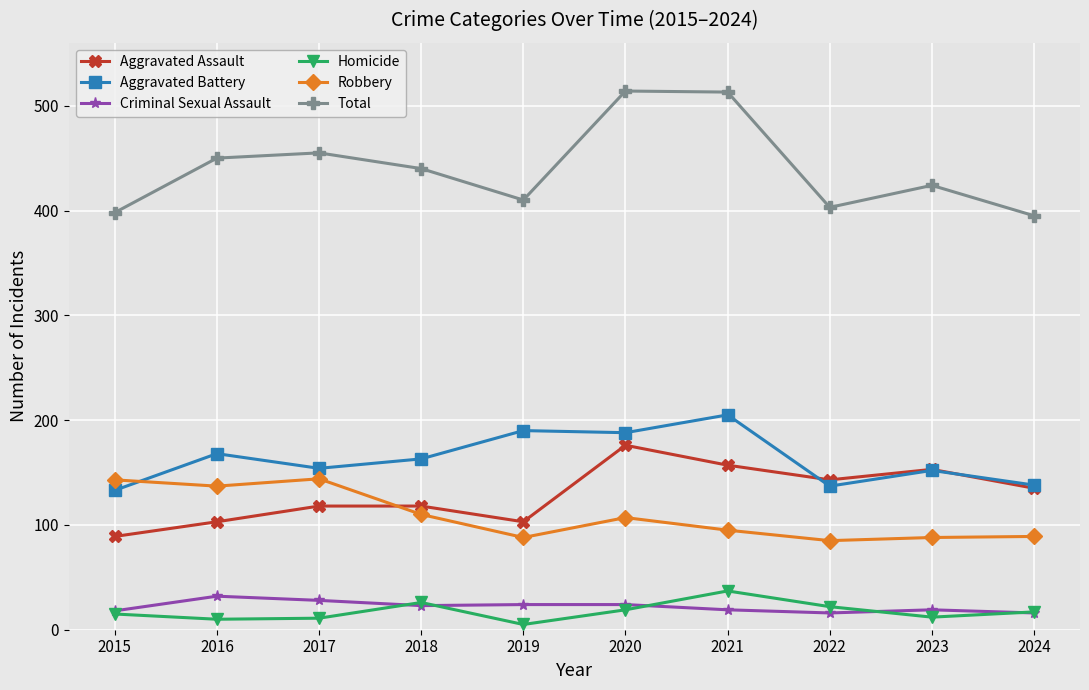

Which series changed the most between 2015 and 2017?

Total